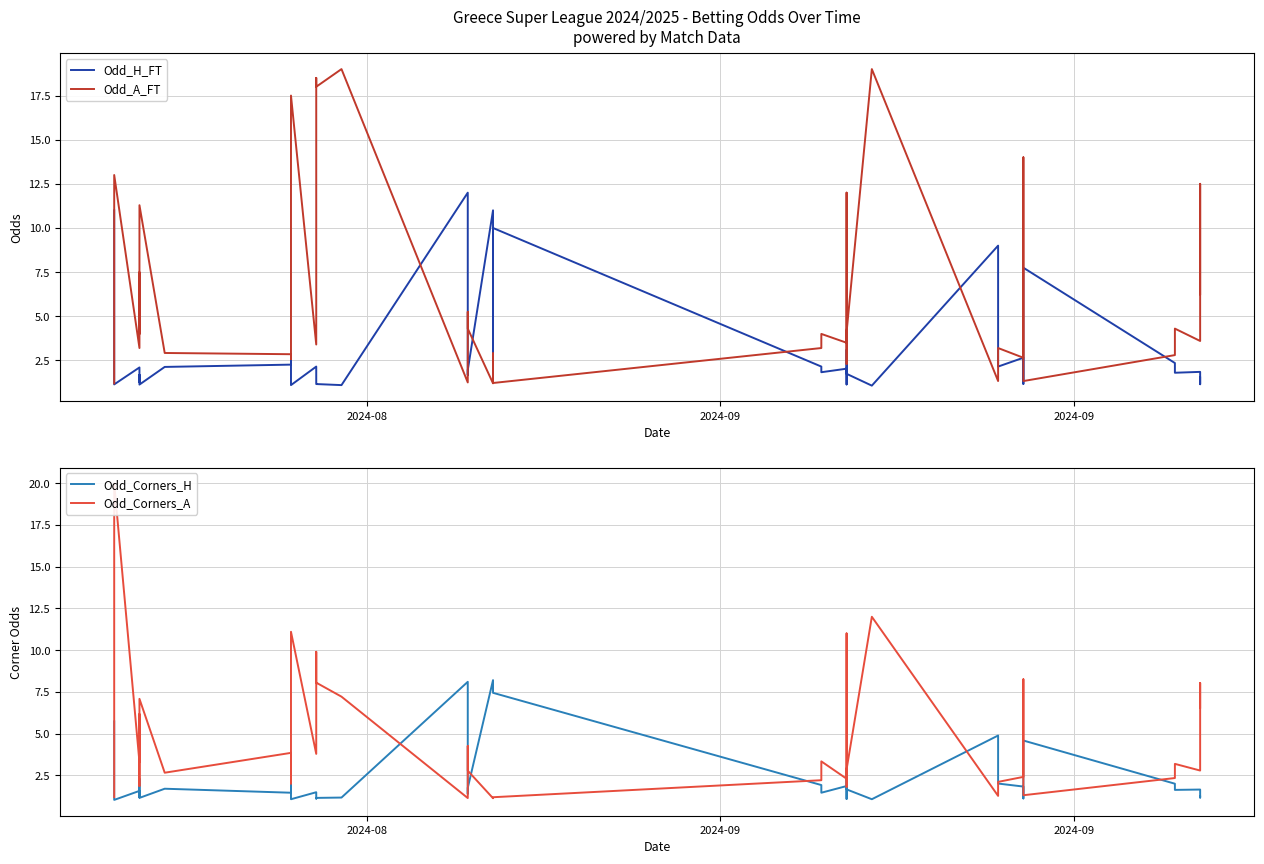

How many intersections are there between Odd_H_FT and Odd_A_FT?

15